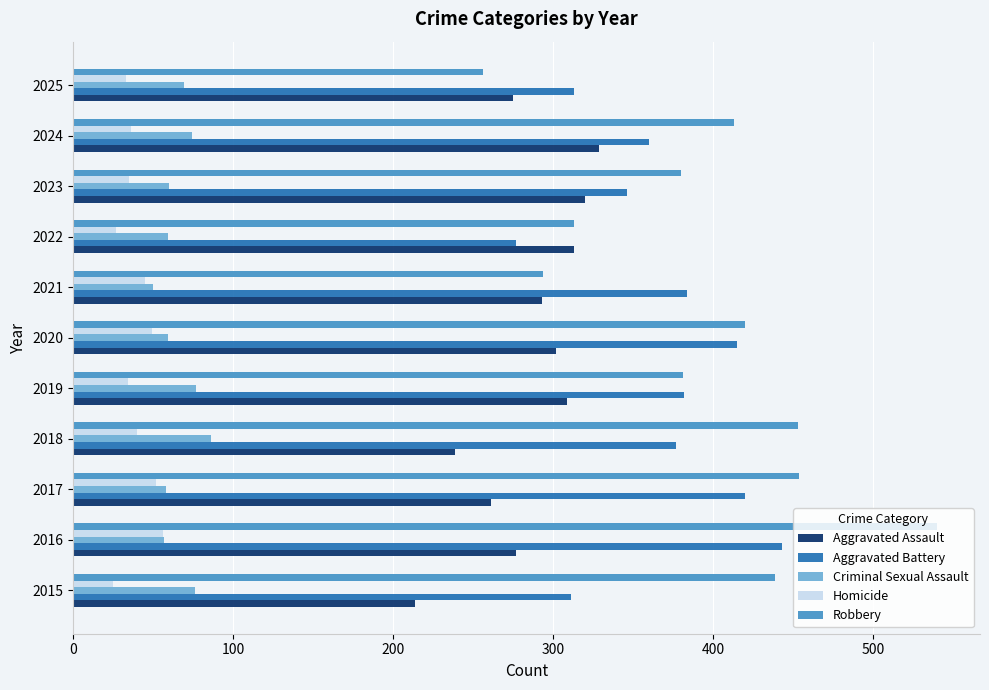

Rank the series by their maximum value, from highest to lowest.

Robbery, Aggravated Battery, Aggravated Assault, Criminal Sexual Assault, Homicide